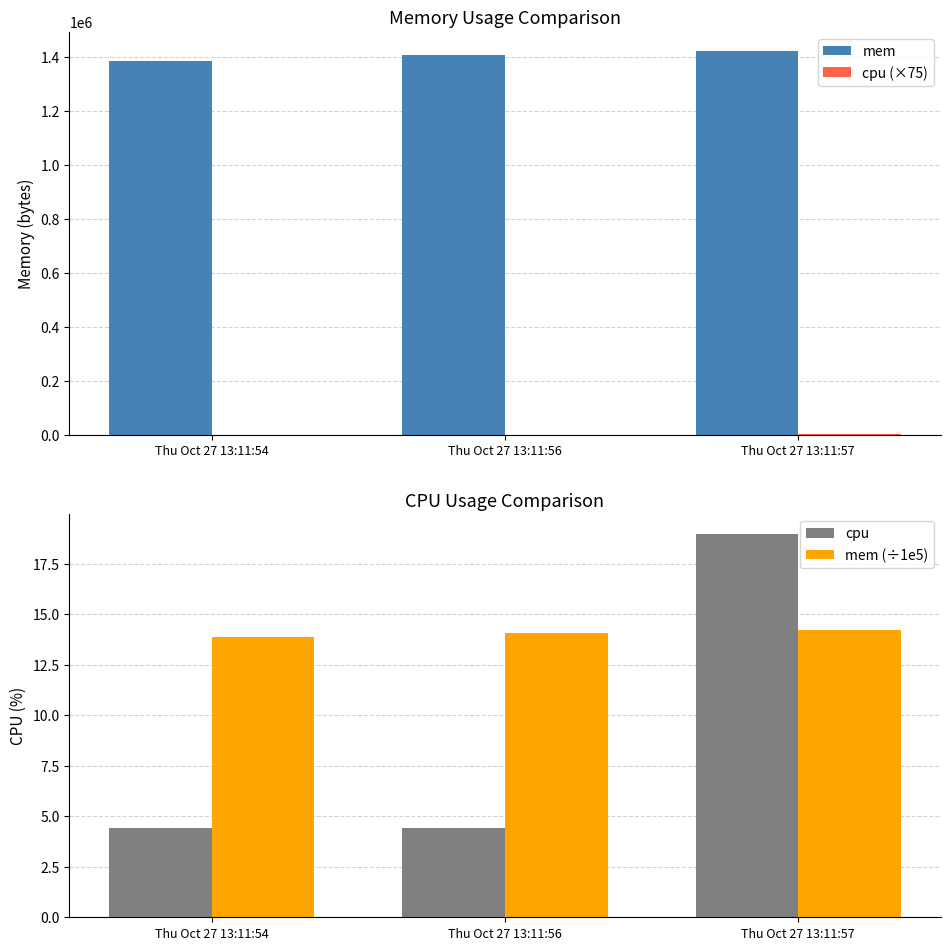

Are the bars horizontal?

No